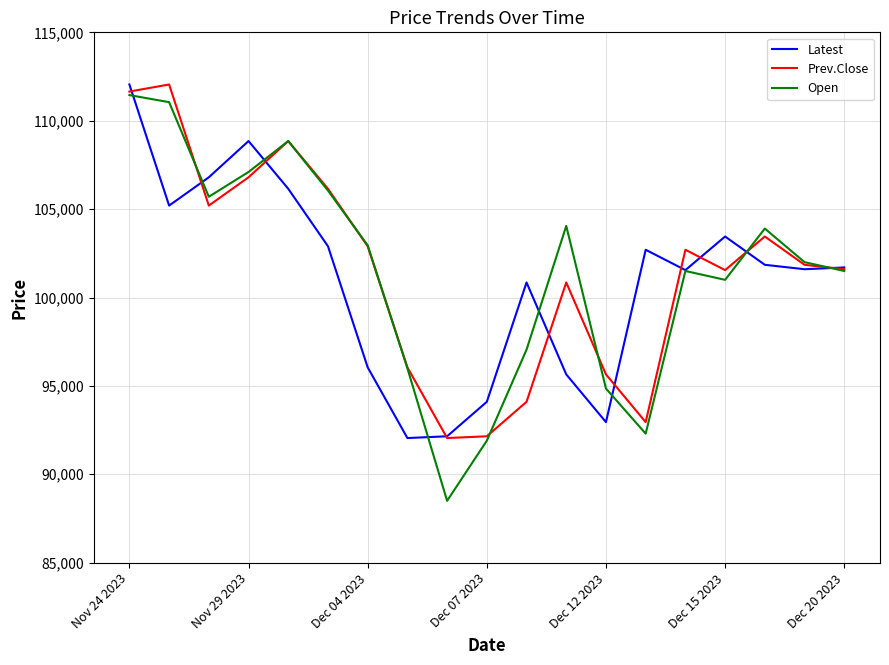

How many interior local valleys does the Prev.Close series have?

4